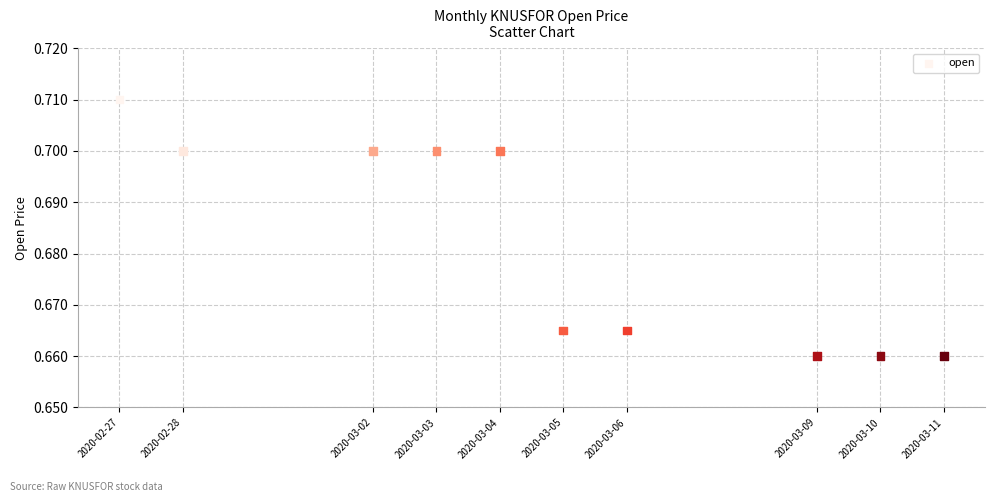

What is the range of X values (max minus min)?

1123200.0